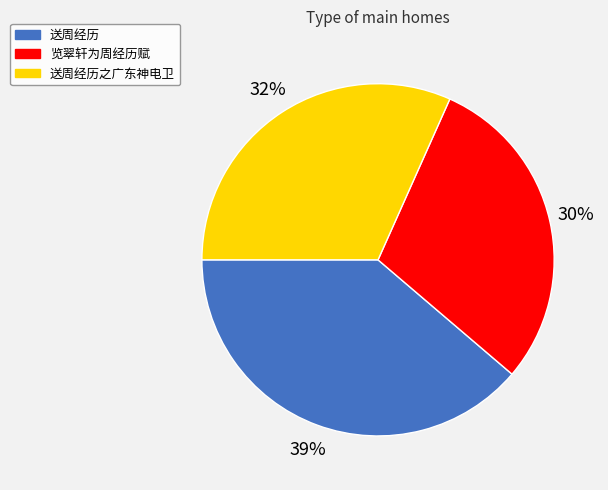

To the nearest percent, what is the combined percentage of 送周经历之广东神电卫 and 览翠轩为周经历赋?

61%